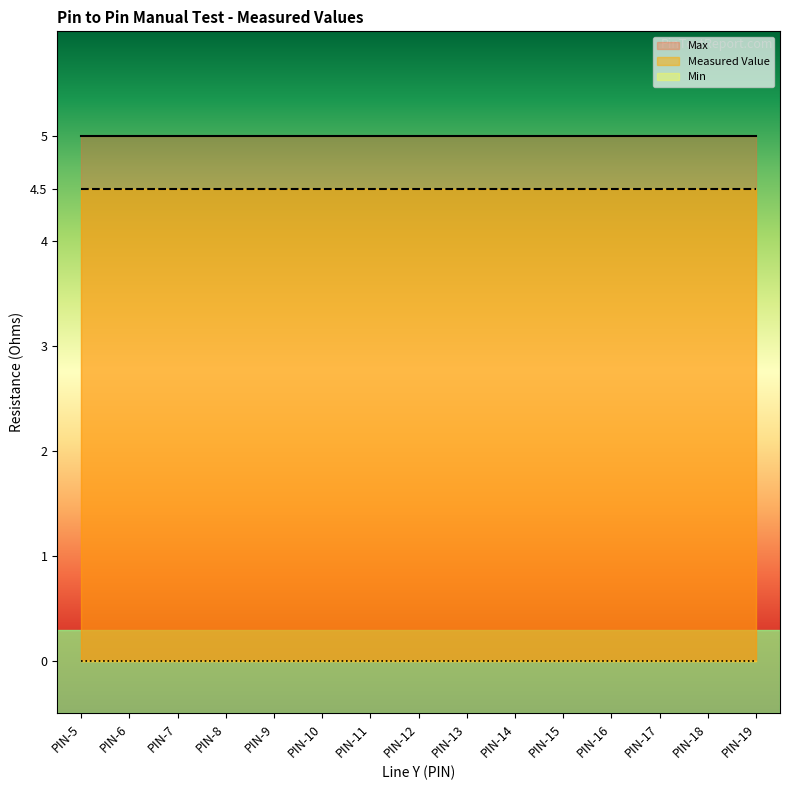

Where is Max nearest to the value 5?

PIN-5